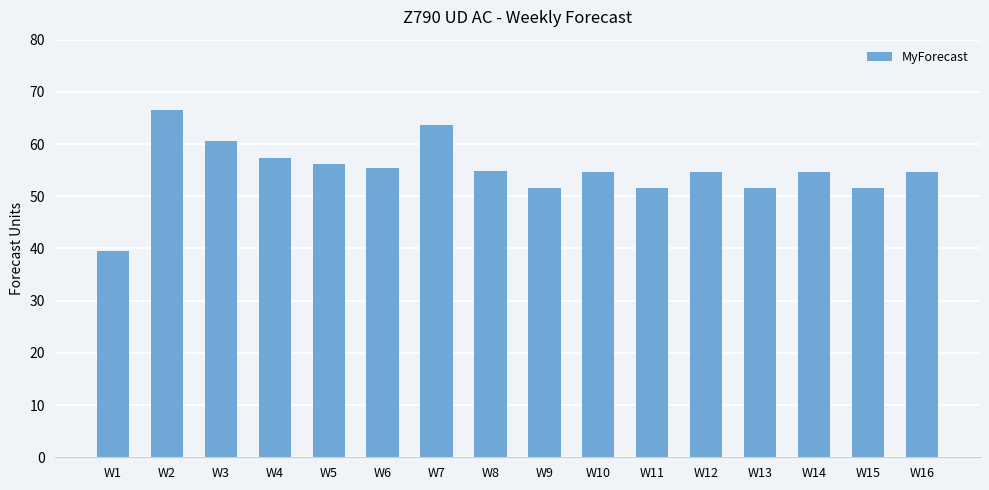

What is the change in value from W4 to W10?

-2.8